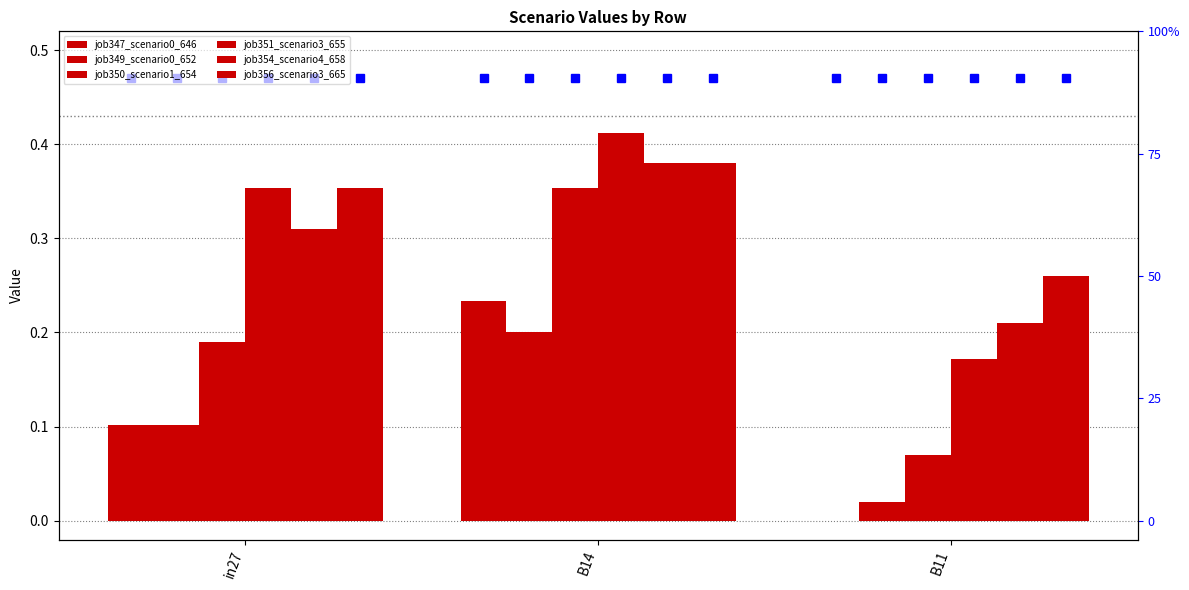

Rank the series at B11 from lowest to highest value.

job347_scenario0_646, job349_scenario0_652, job350_scenario1_654, job351_scenario3_655, job354_scenario4_658, job356_scenario3_665